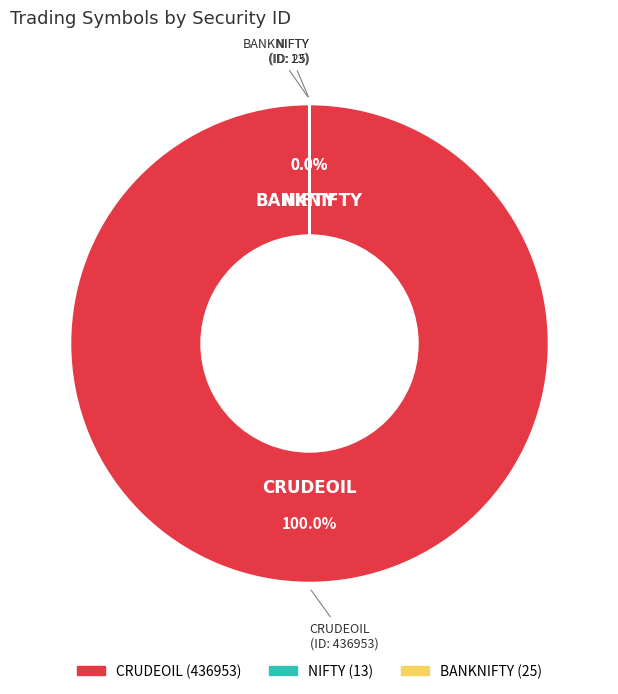

Rank the categories by value from lowest to highest.

NIFTY, BANKNIFTY, CRUDEOIL